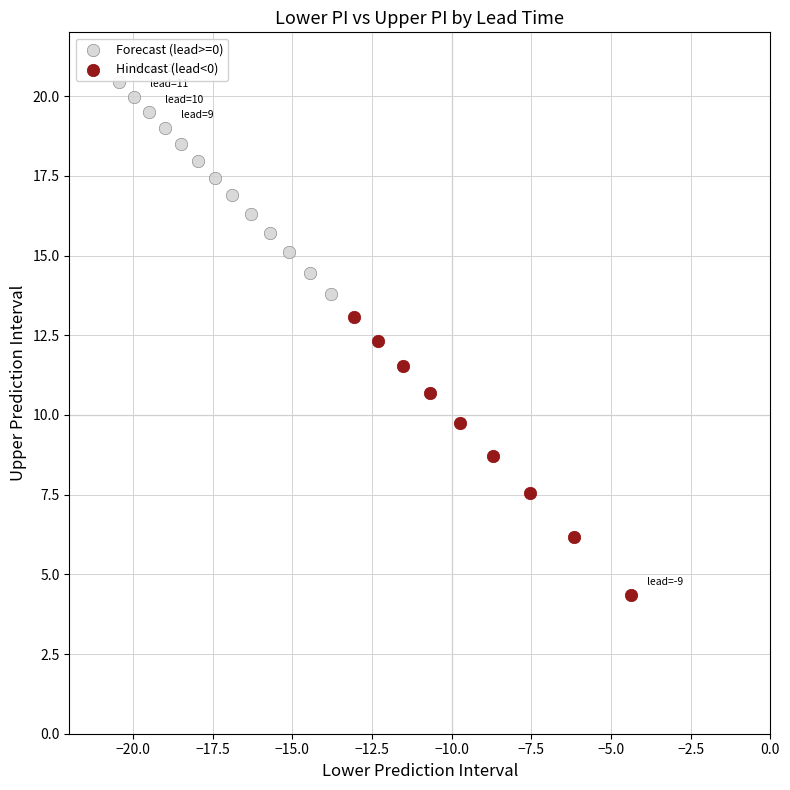

Which series has the widest spread of Y values?

Hindcast (lead<0)